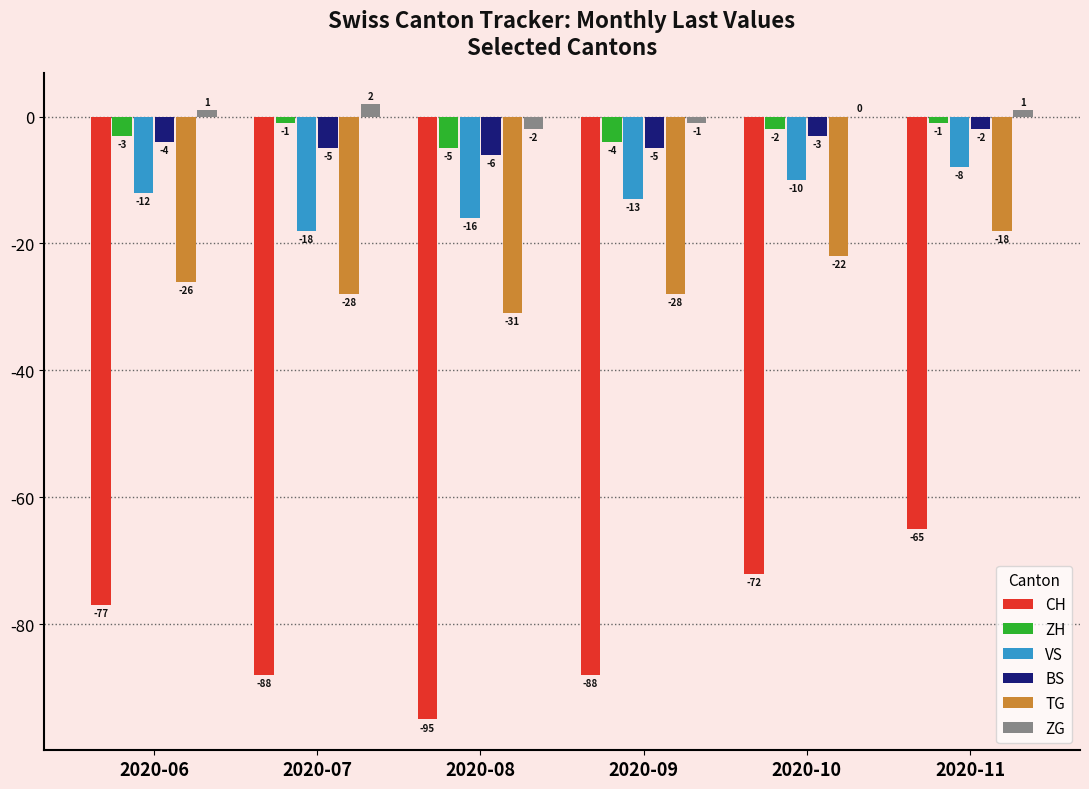

Count the number of categories in the chart.

6